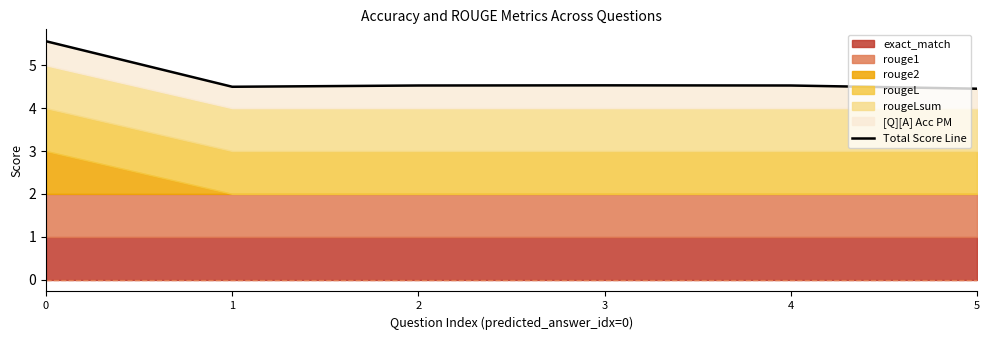

Reading left to right, extract all data points from this chart.

0=5.6	1=4.5	2=4.5	3=4.5	4=4.5	5=4.5